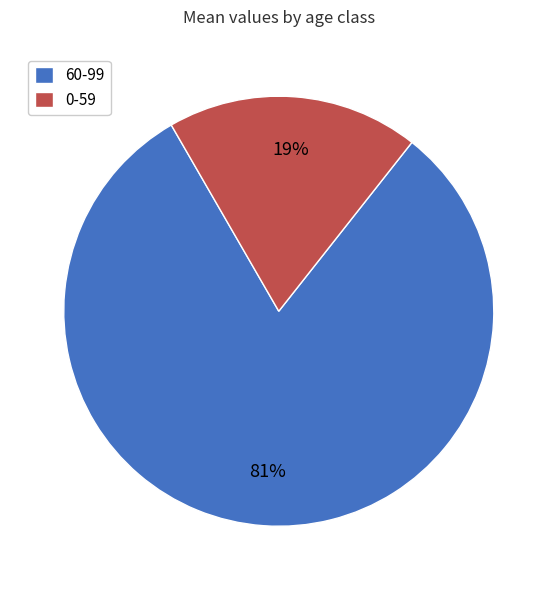

What is the majority slice?

60-99